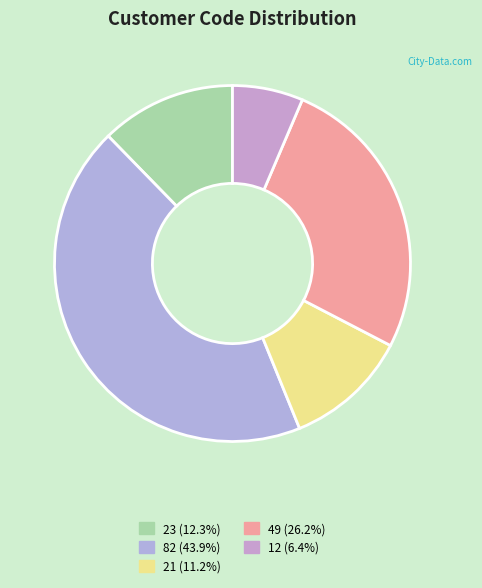

True or false: 82 accounts for 44% of the total.

True